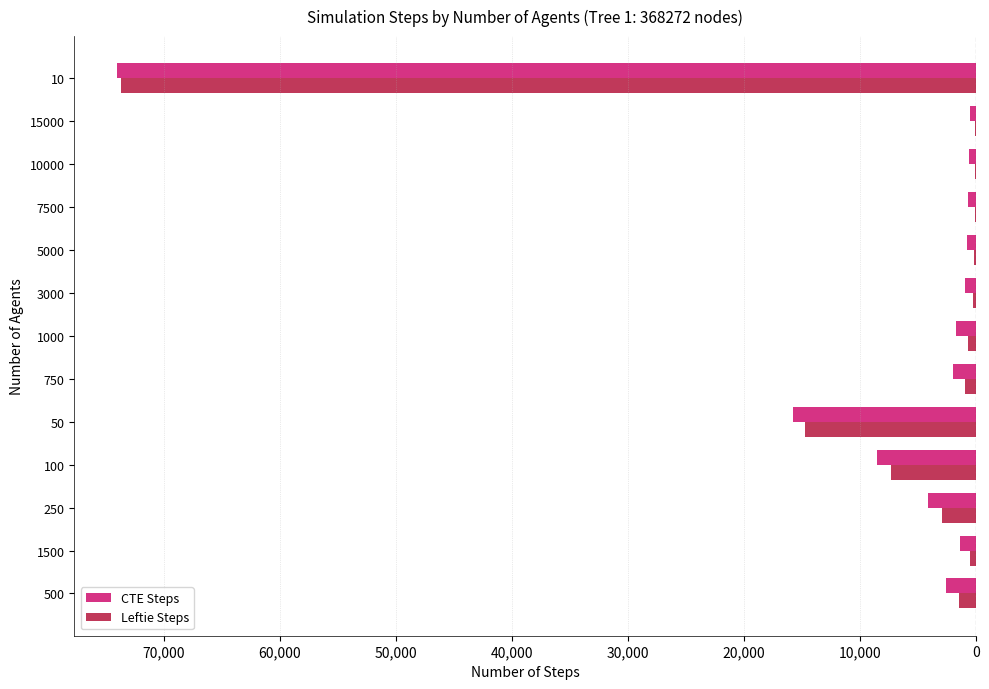

What are all the series names shown in the legend?

CTE Steps, Leftie Steps